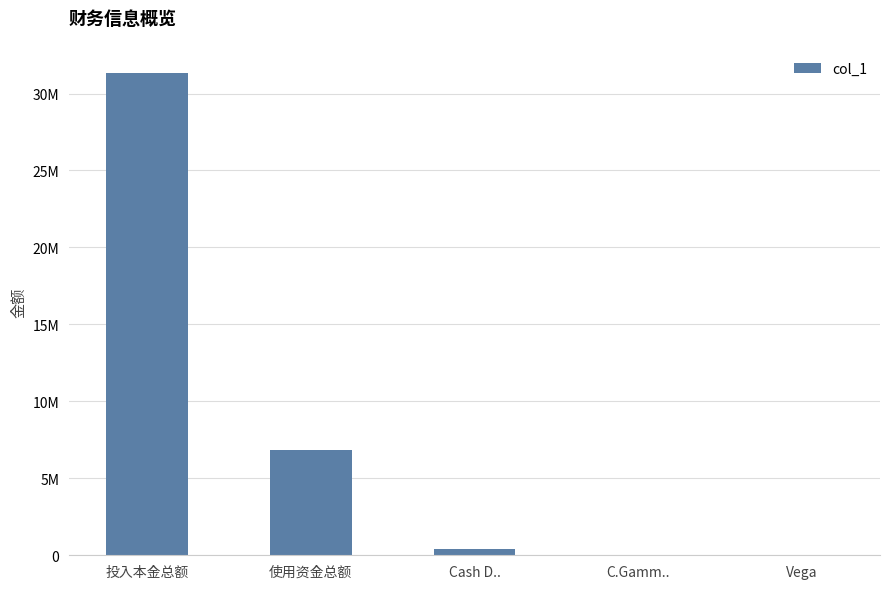

What is the maximum value shown in the chart?

31326279.6